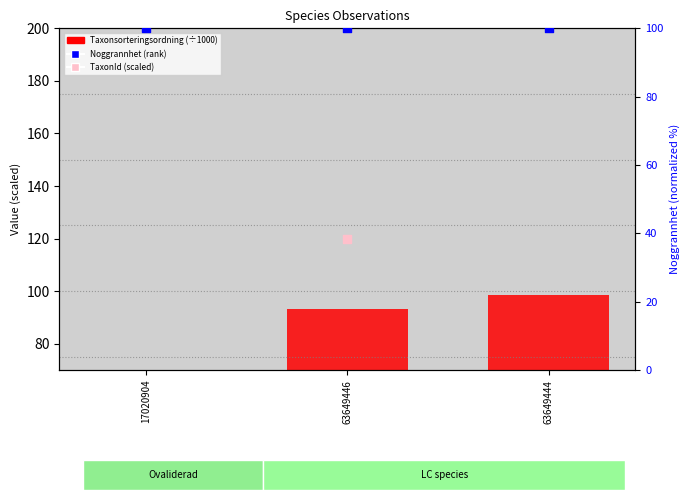

Which series has the largest Y range (max minus min)?

TaxonId (scaled)